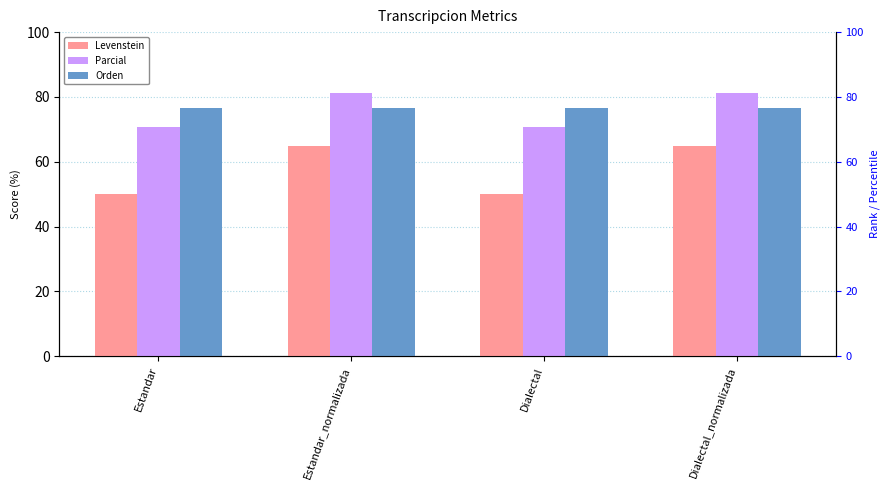

At how many categories does at least one series exceed 72?

4